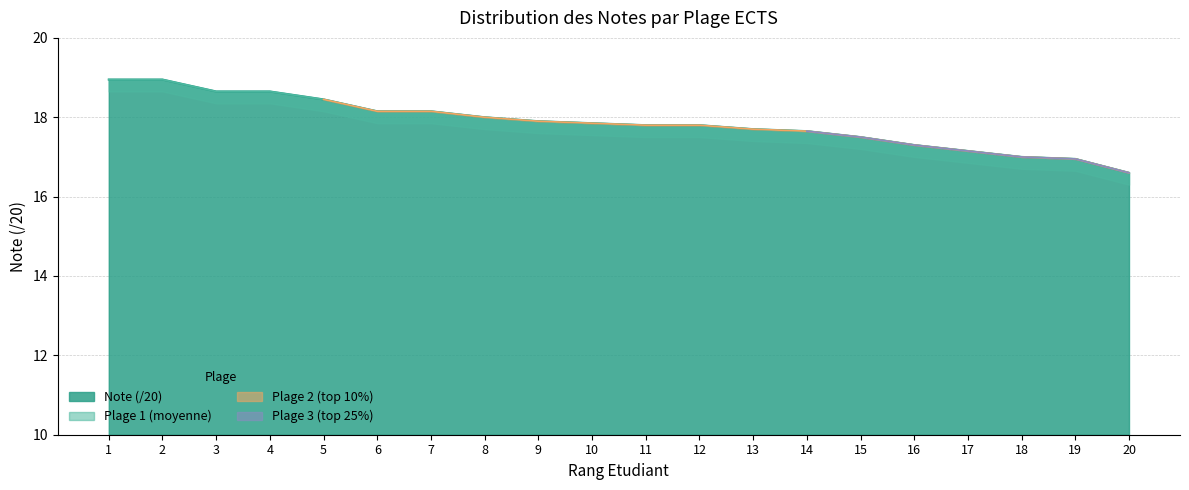

At which label is Plage 1 (moyenne) closest to 17?

18